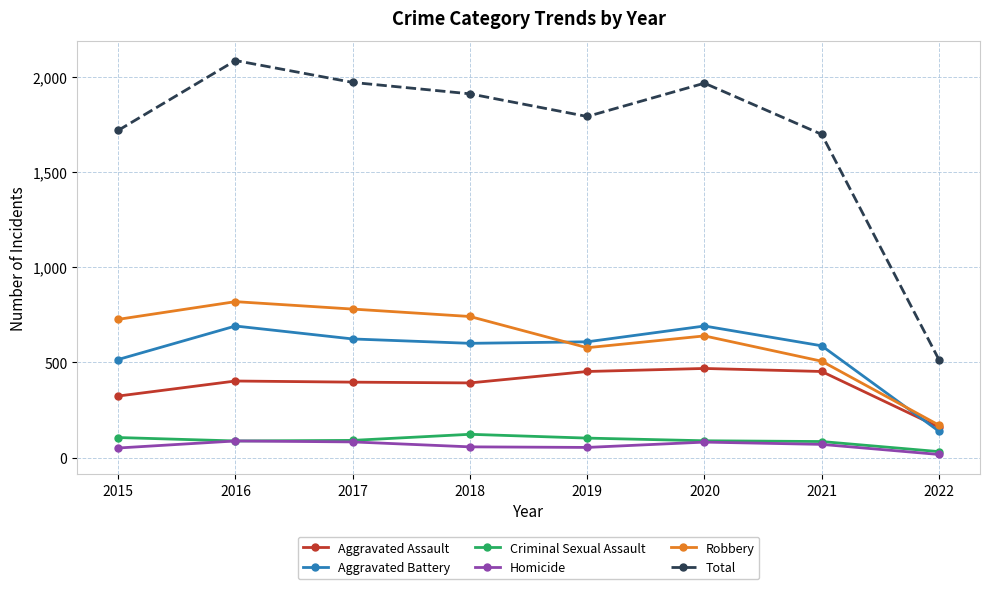

In Aggravated Battery, how many points are lower than both neighbors (excluding endpoints)?

1